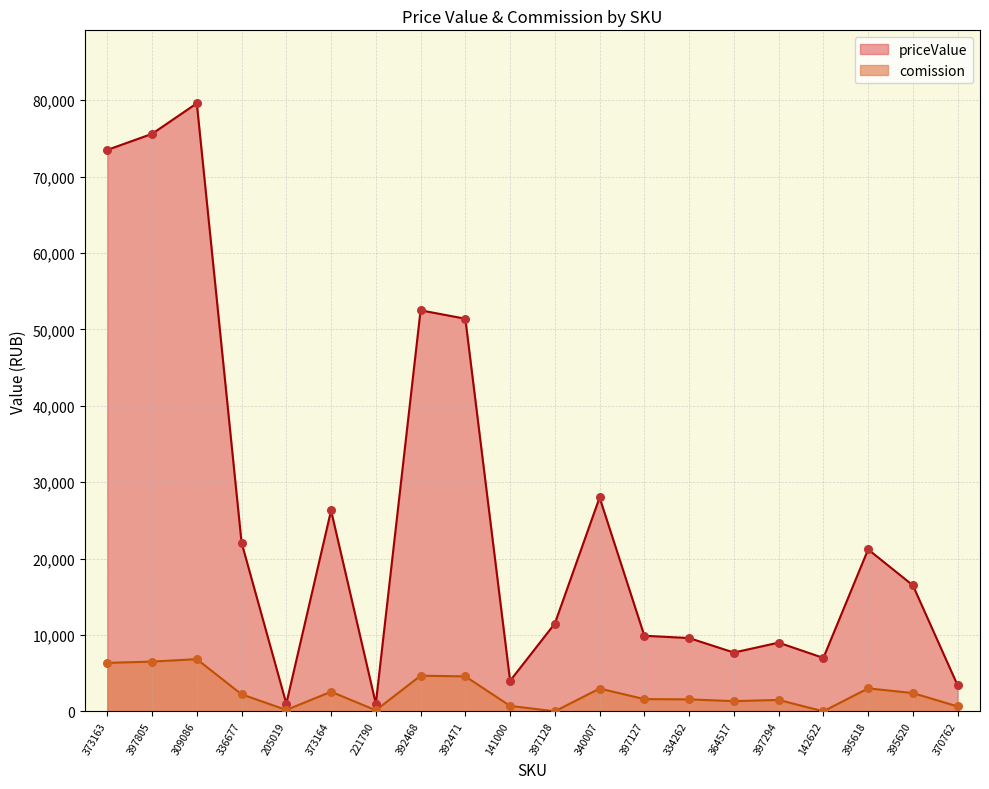

At how many categories does at least one series exceed 66970?

3